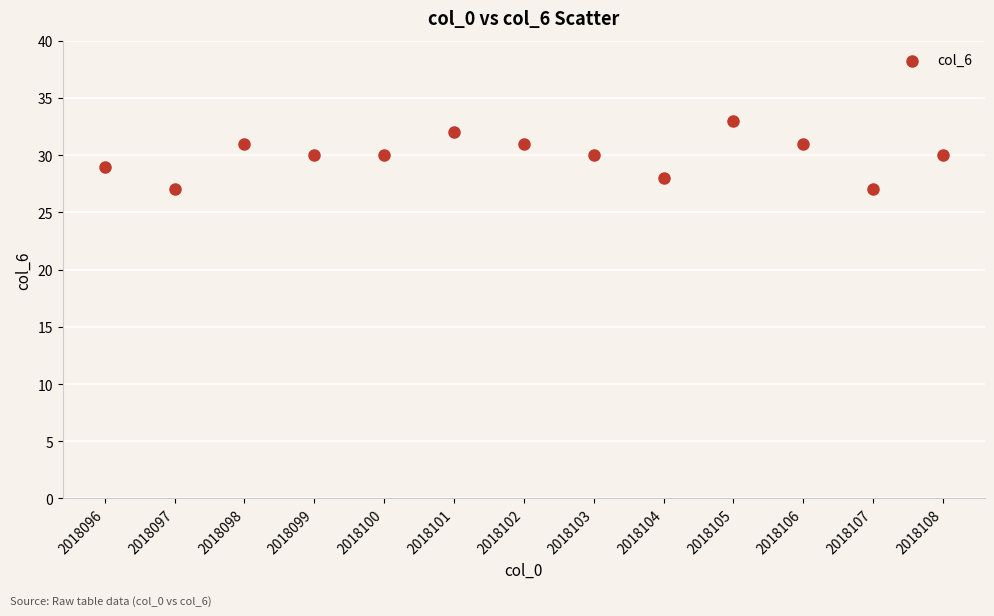

What is the range of Y values (max minus min)?

6